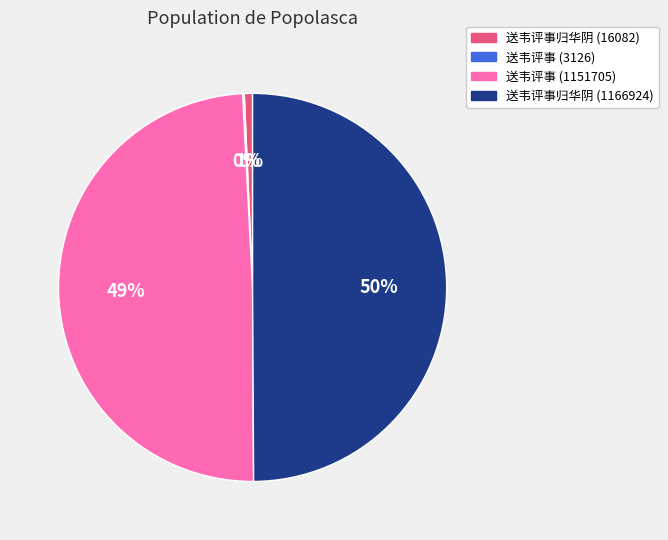

Is it true that 送韦评事归华阴 (1166924) is 50% of the pie?

True